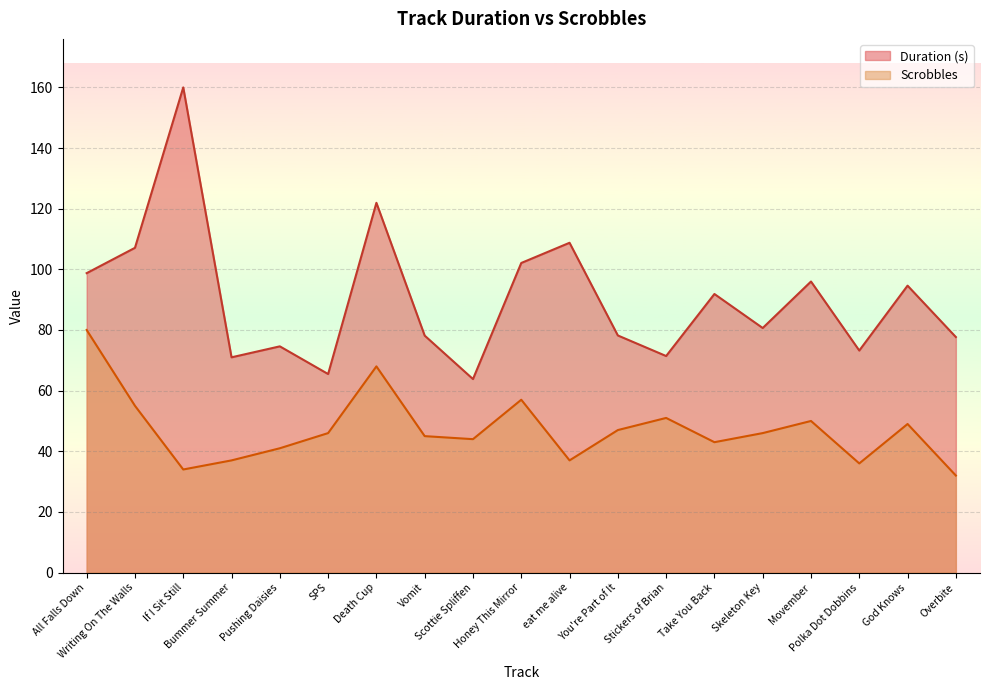

At which label does Scrobbles reach its minimum?

Overbite